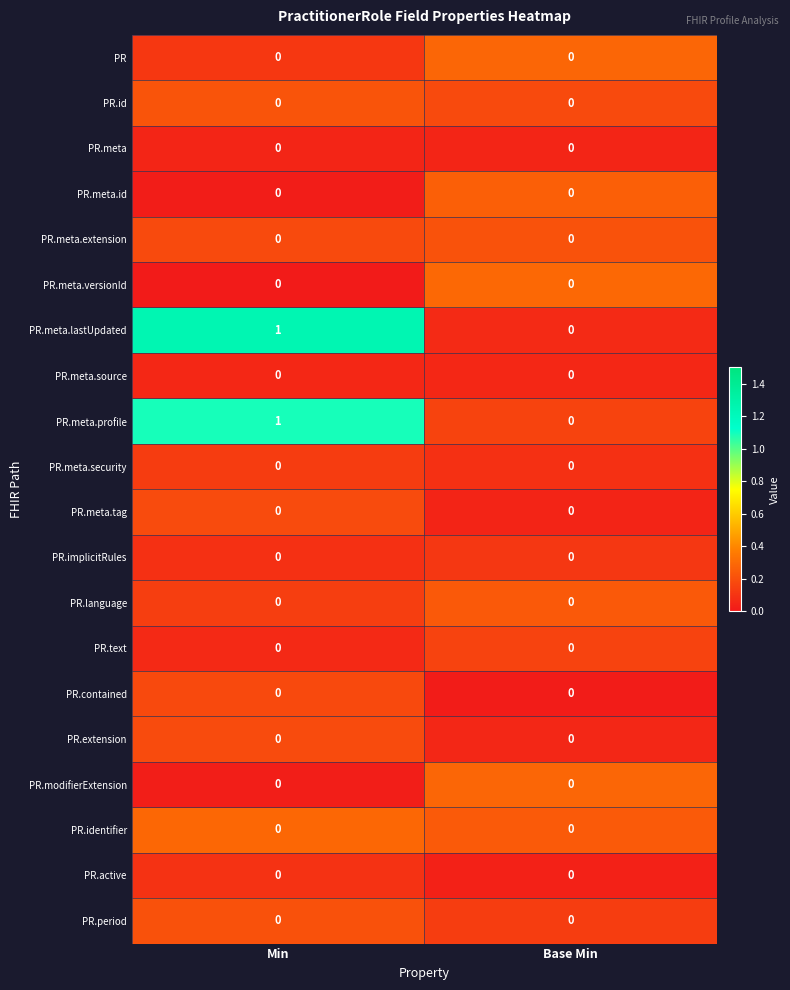

Is it true that PR.period equals 0 at Min?

True